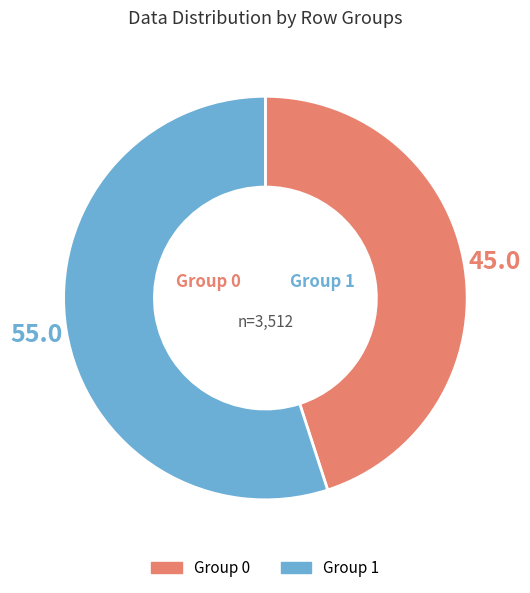

Is there any slice that represents more than half of the pie?

Yes